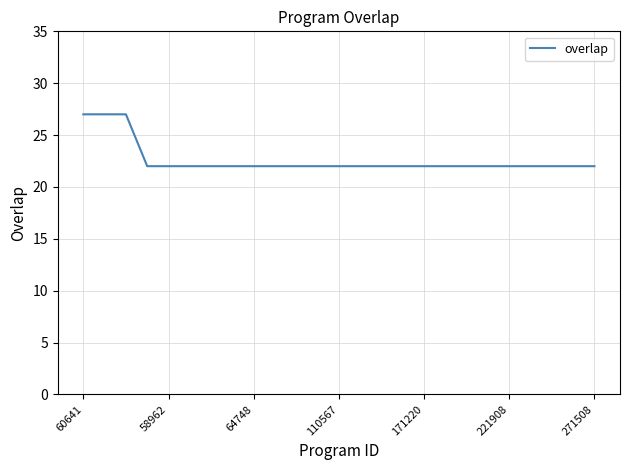

What is the smallest value displayed?

22